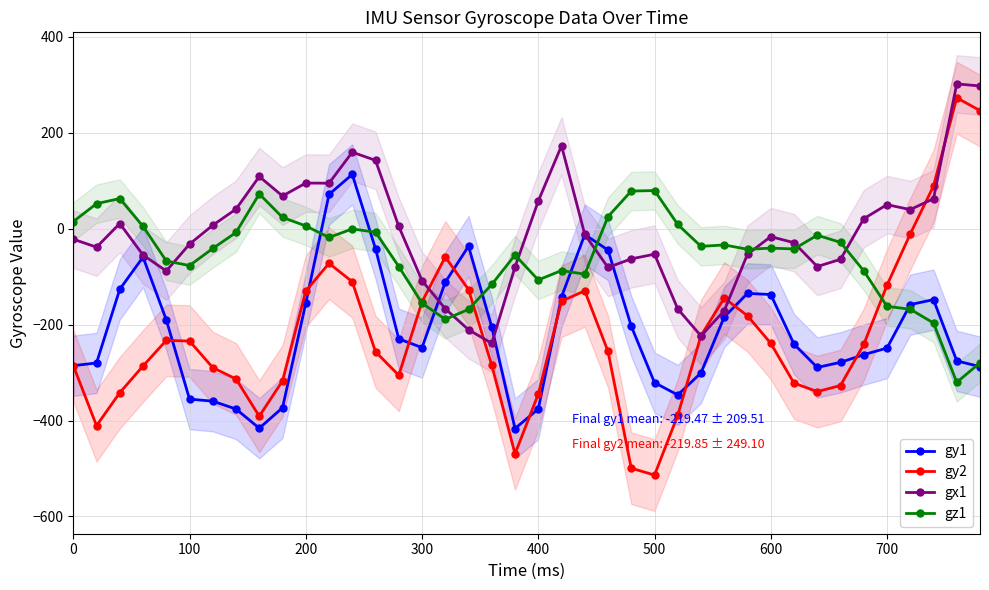

What is the sum of all gx1 values?

-322.3